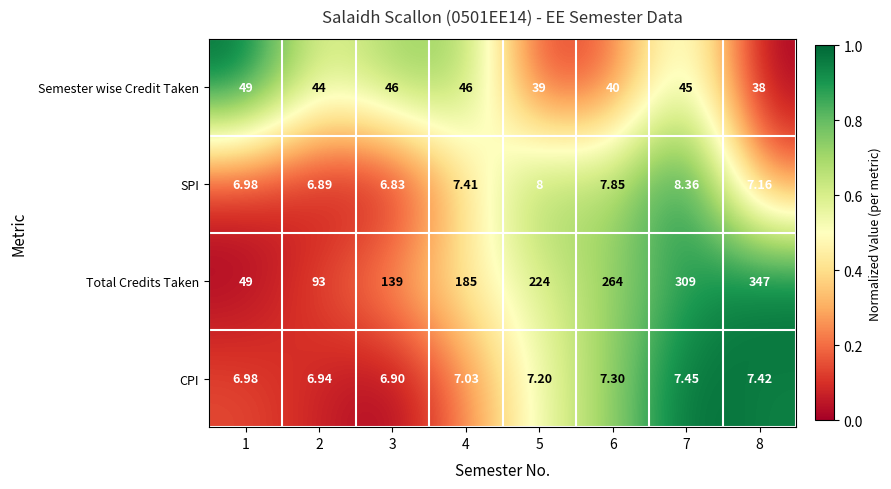

Rank the series by their maximum value, from lowest to highest.

CPI, SPI, Semester wise Credit Taken, Total Credits Taken